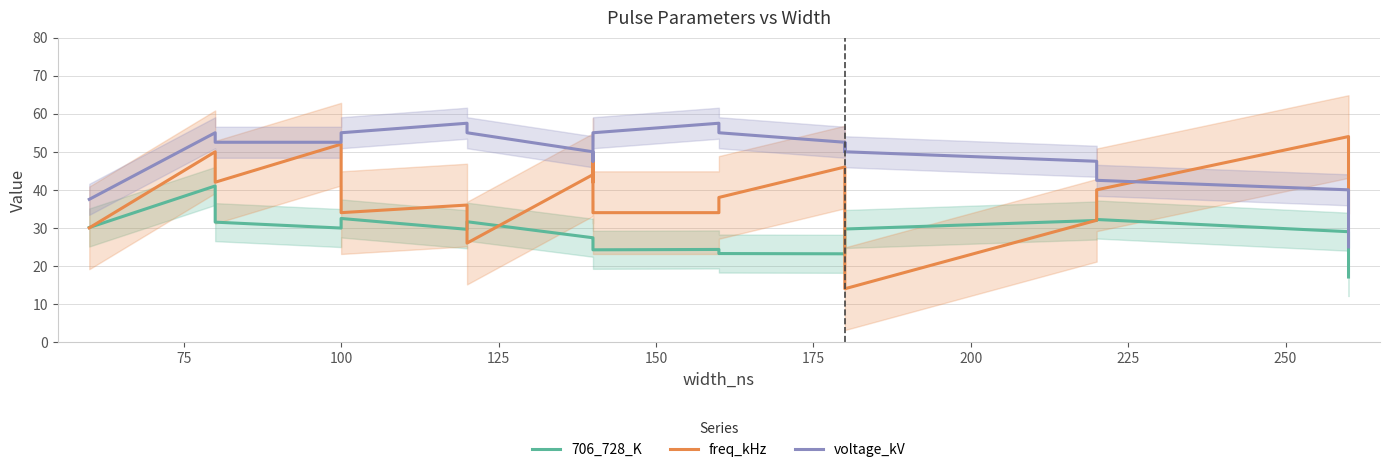

What is the difference between the maximum and minimum values in the voltage_kV series?

32.5